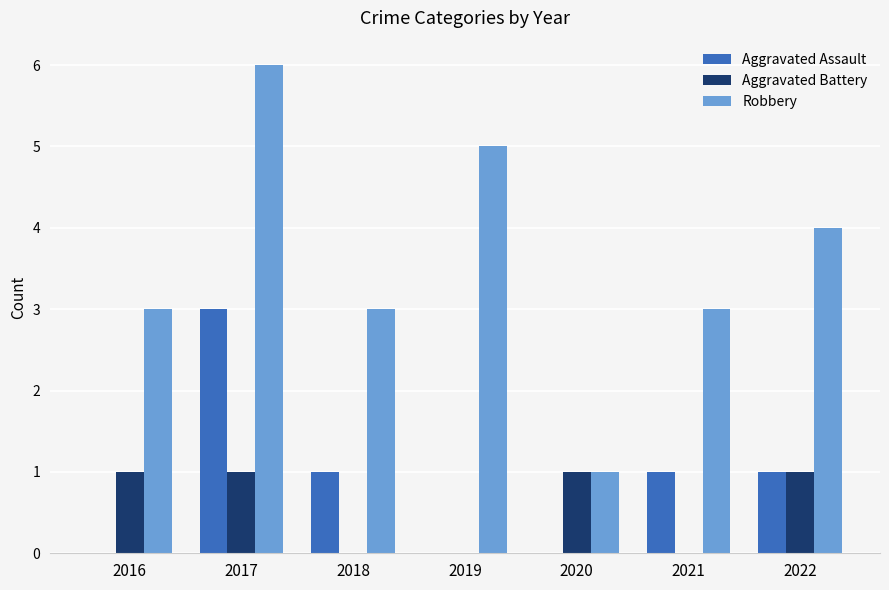

Is the value of Aggravated Assault at 2022 greater than the value of Robbery at 2017?

No